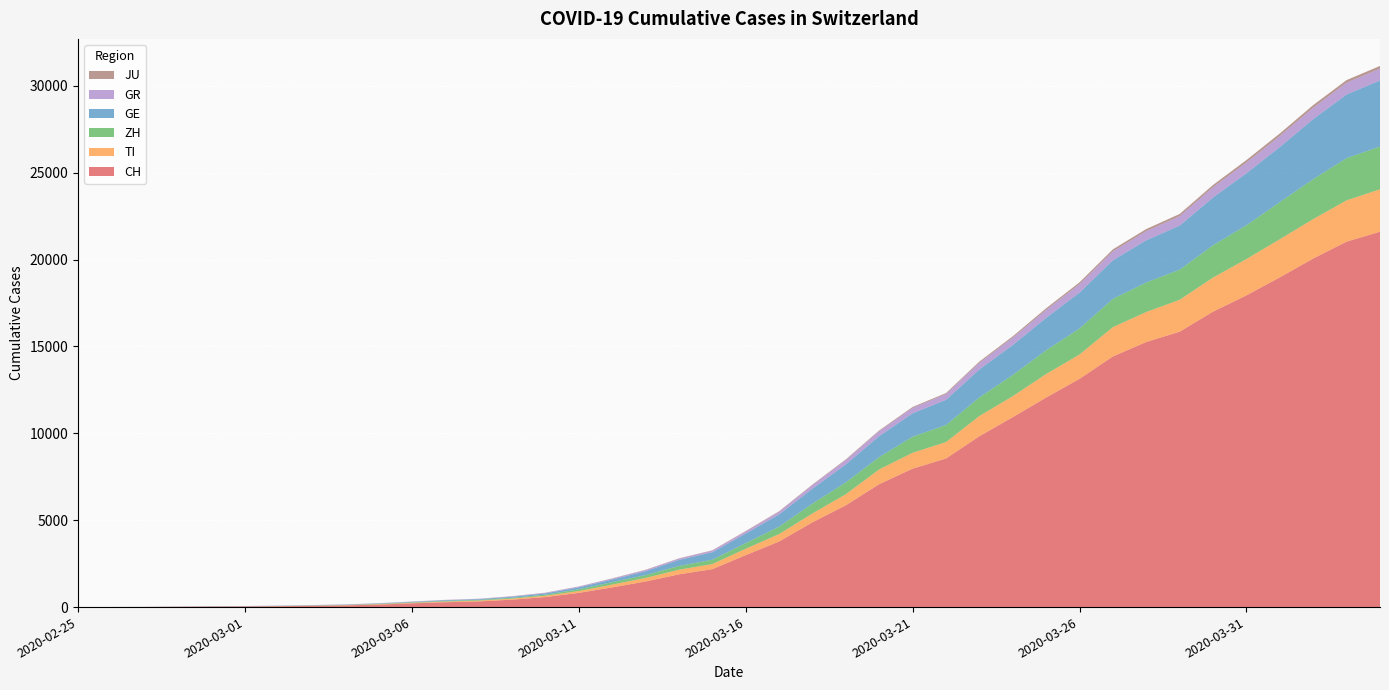

Reading left to right, extract all data points from this chart.

CH: 0	4	8	20	30	36	50	70	97	141	216	278	325	426	577	817	1132	1472	1883	2183	2989	3774	4879	5861	7075	7967	8551	9835	10930	12061	13138	14426	15259	15851	17005	17942	18979	20062	21035	21605
TI: 0	1	1	1	2	2	4	8	13	25	28	41	49	61	75	108	163	206	265	293	368	426	511	638	849	916	945	1162	1209	1354	1401	1688	1727	1837	1962	2091	2195	2271	2377	2442
ZH: 0	0	2	2	6	7	10	13	15	23	29	34	40	49	62	101	140	163	218	250	326	429	568	679	711	925	984	1073	1221	1368	1500	1627	1701	1733	1859	1947	2136	2300	2428	2461
GE: 0	1	1	5	9	10	11	14	15	18	27	40	42	57	77	111	152	224	347	431	552	706	859	1038	1208	1346	1449	1607	1725	1866	2066	2224	2428	2538	2753	2994	3171	3458	3667	3805
GR: 0	2	2	6	6	6	9	10	13	15	16	18	19	28	32	44	53	65	73	93	118	152	204	252	283	311	327	386	419	458	487	513	527	542	591	617	635	655	678	680
JU: 0	0	1	1	1	1	1	2	2	4	4	5	5	7	7	7	12	17	18	19	25	29	32	36	44	54	61	69	82	92	100	114	119	127	128	140	145	149	149	154